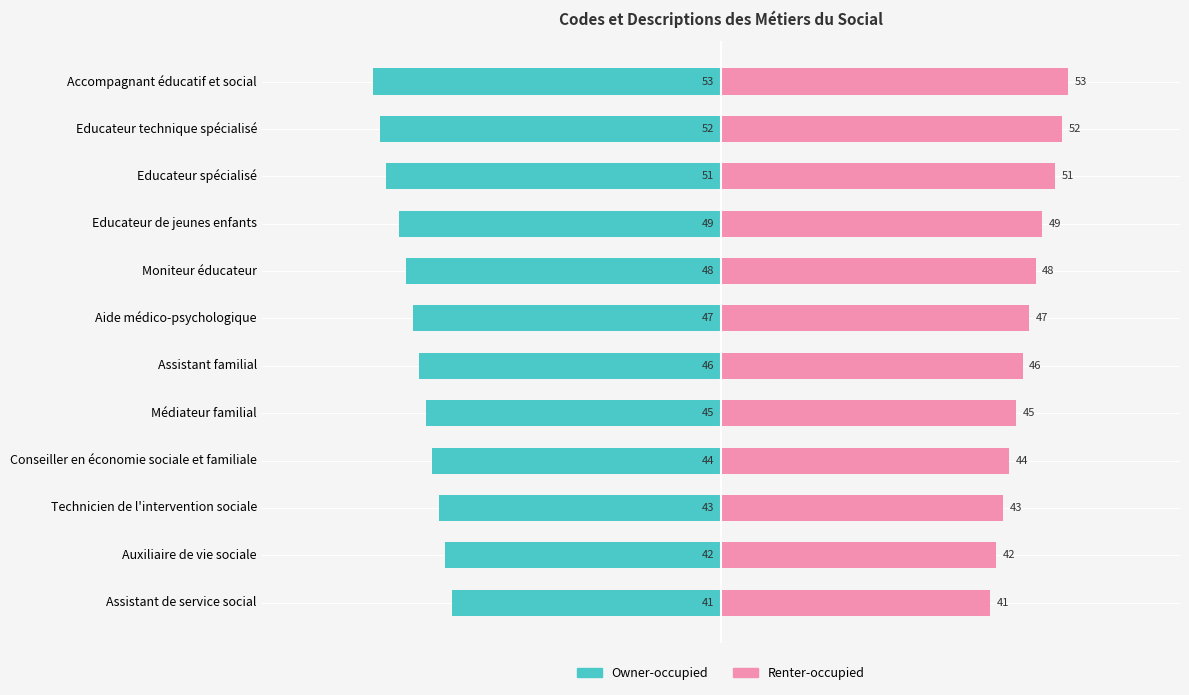

Rank the series at Educateur de jeunes enfants from lowest to highest value.

Owner-occupied, Renter-occupied